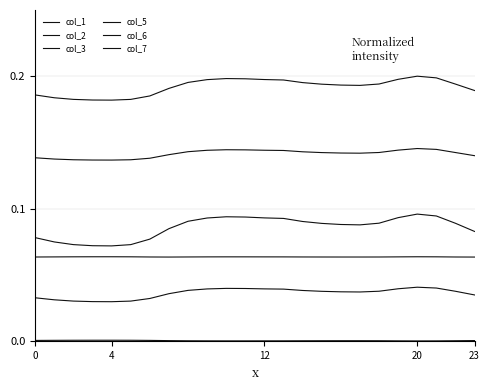

True or false: col_5 and col_1 cross at least once.

False